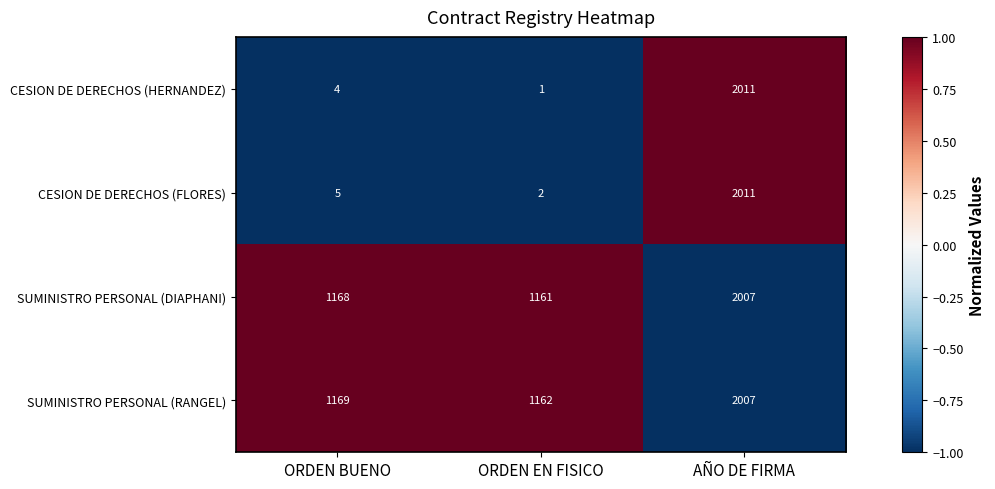

What is the minimum value for SUMINISTRO PERSONAL (DIAPHANI)?

1161